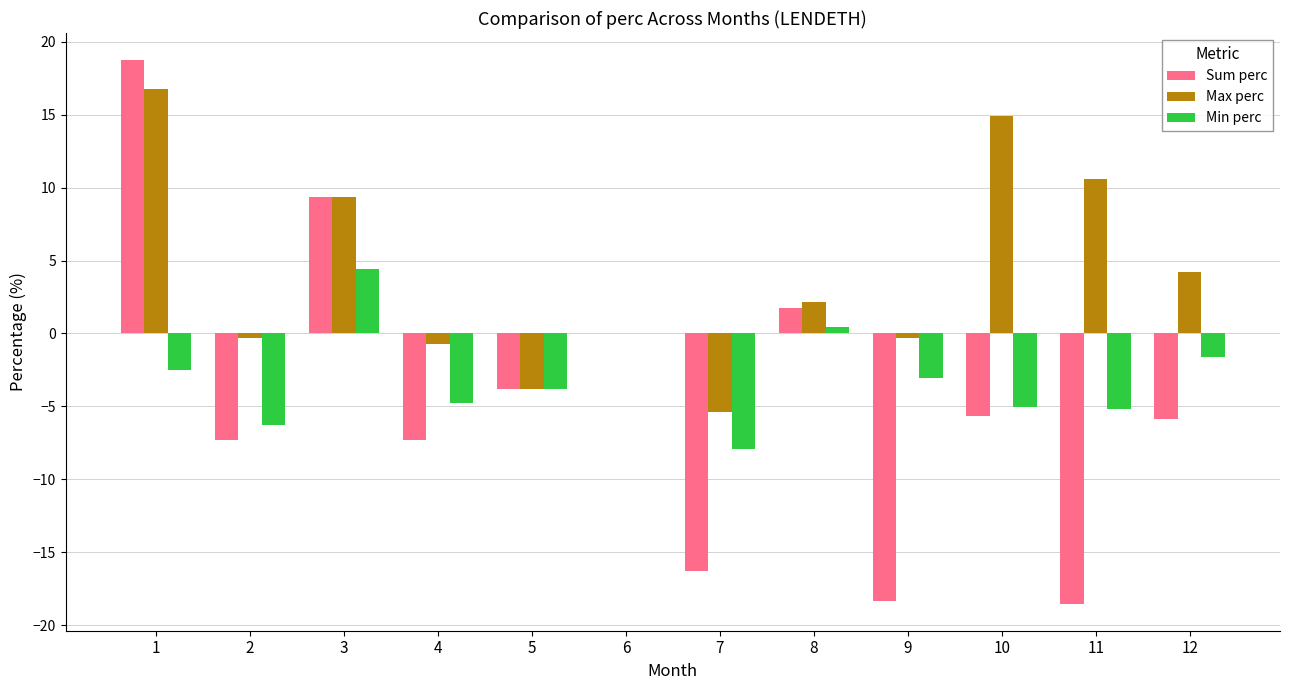

What is the maximum value shown in the chart?

18.7